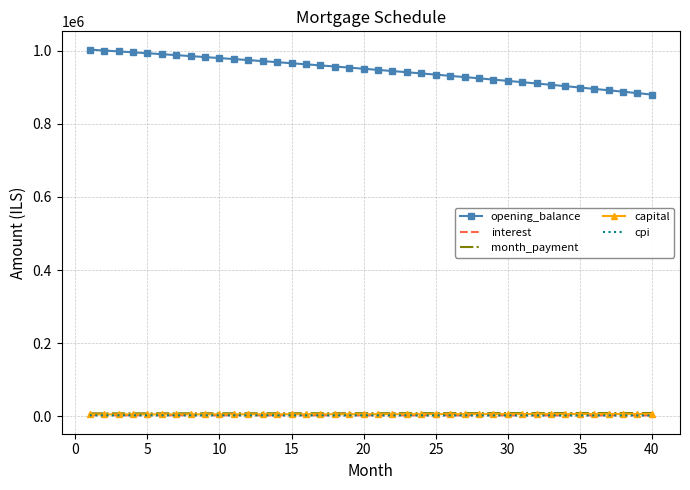

What is the maximum value shown in the chart?

1002666.7